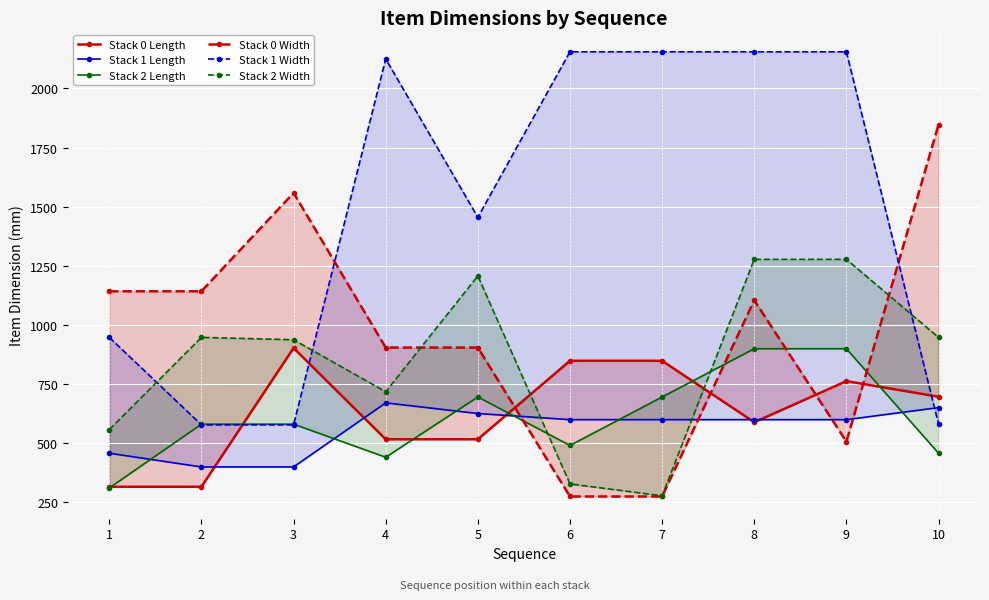

Rank the categories by Stack 1 Length value from highest to lowest.

4, 10, 5, 6, 7, 8, 9, 1, 2, 3